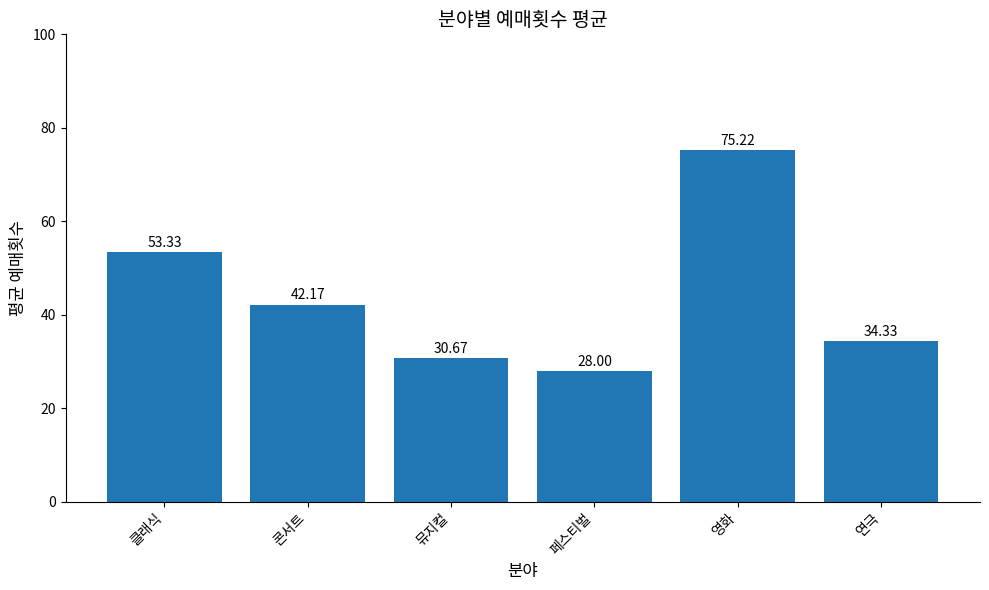

What position from the right is 연극?

1